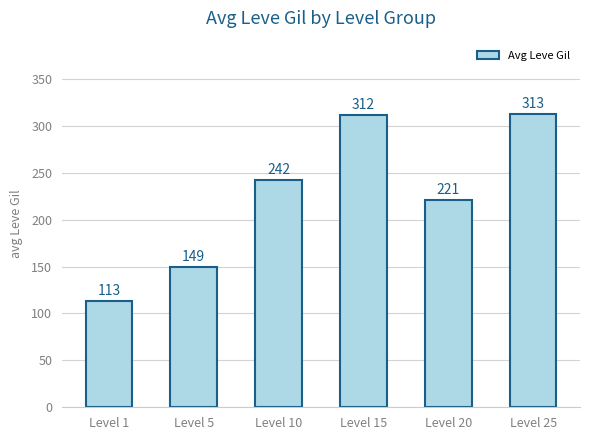

What is the smallest value displayed?

113.0